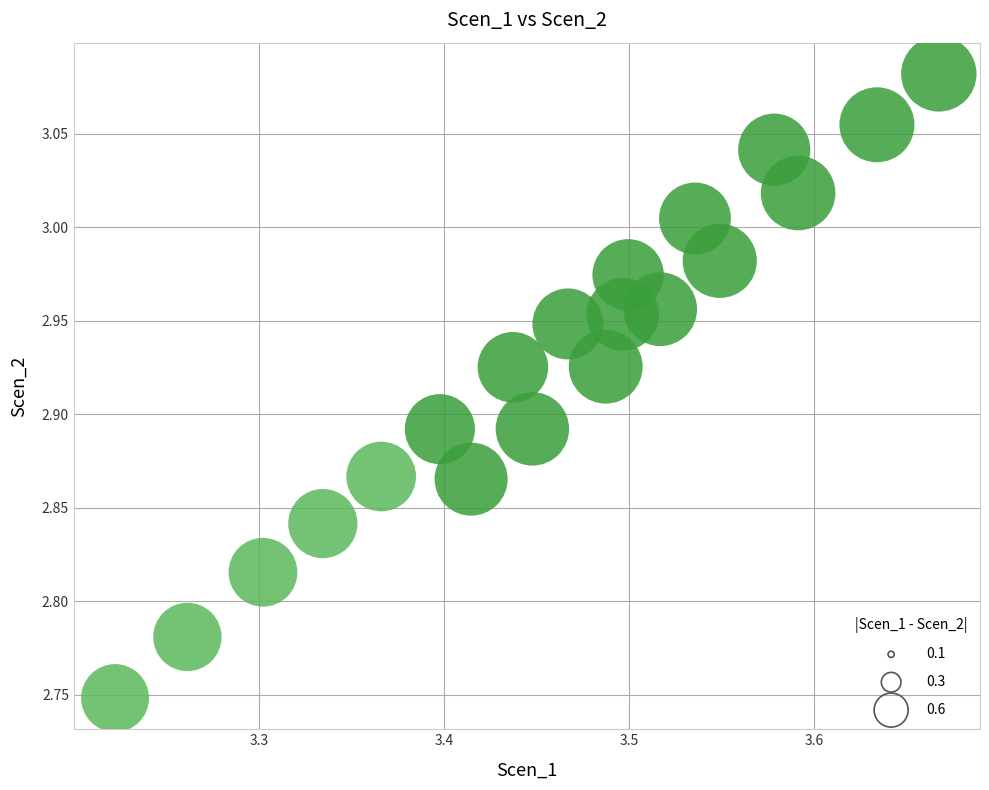

What is the range of X values (max minus min)?

0.4